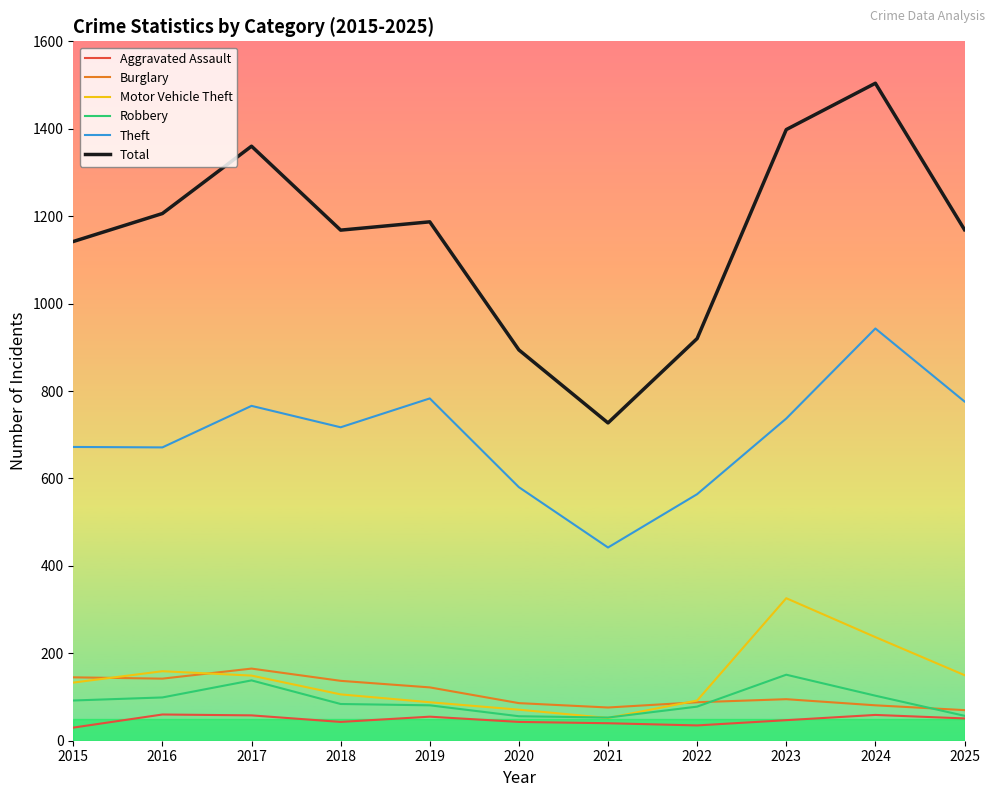

True or false: Theft and Robbery cross at least once.

False